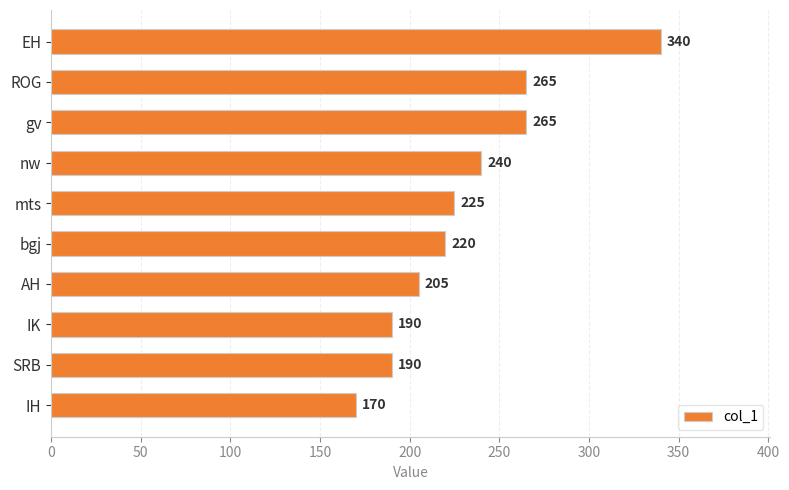

The value at IH is 170. True or false?

True